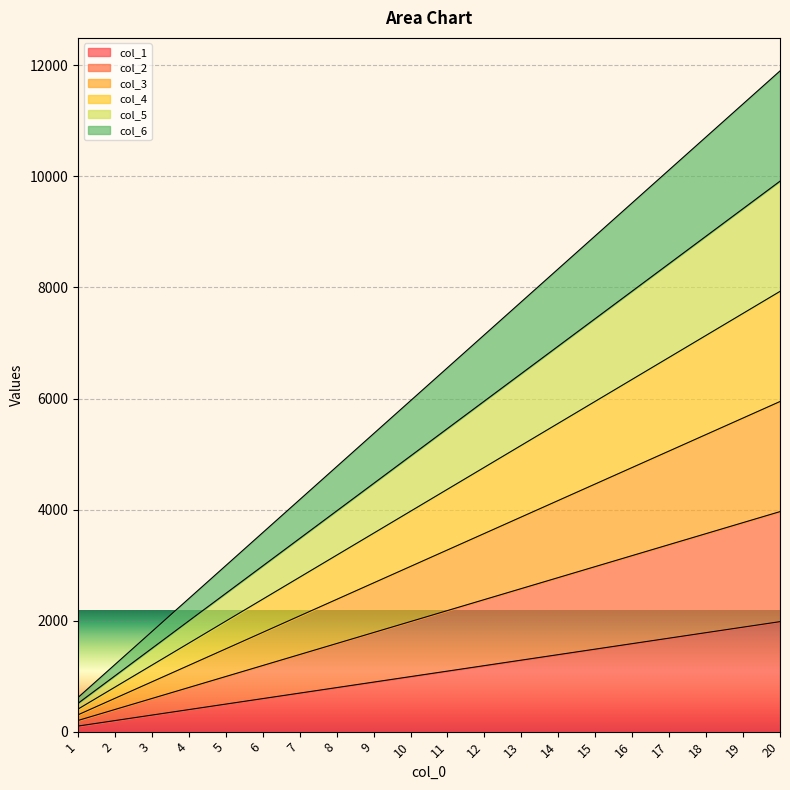

Rank the series by their maximum value, from highest to lowest.

col_6, col_5, col_4, col_3, col_2, col_1